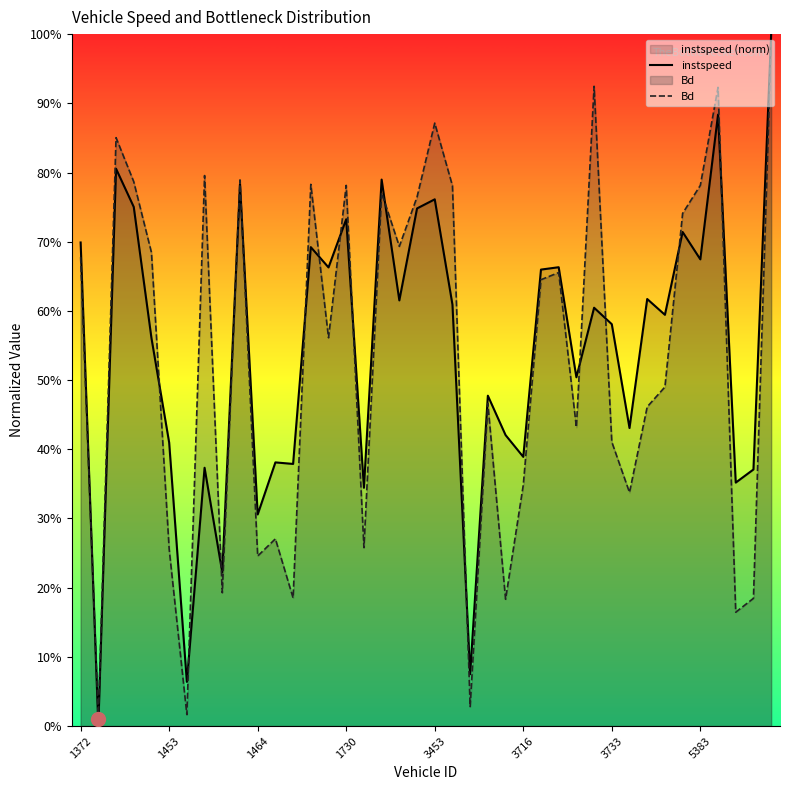

What are all the series names shown in the legend?

instspeed, Bd